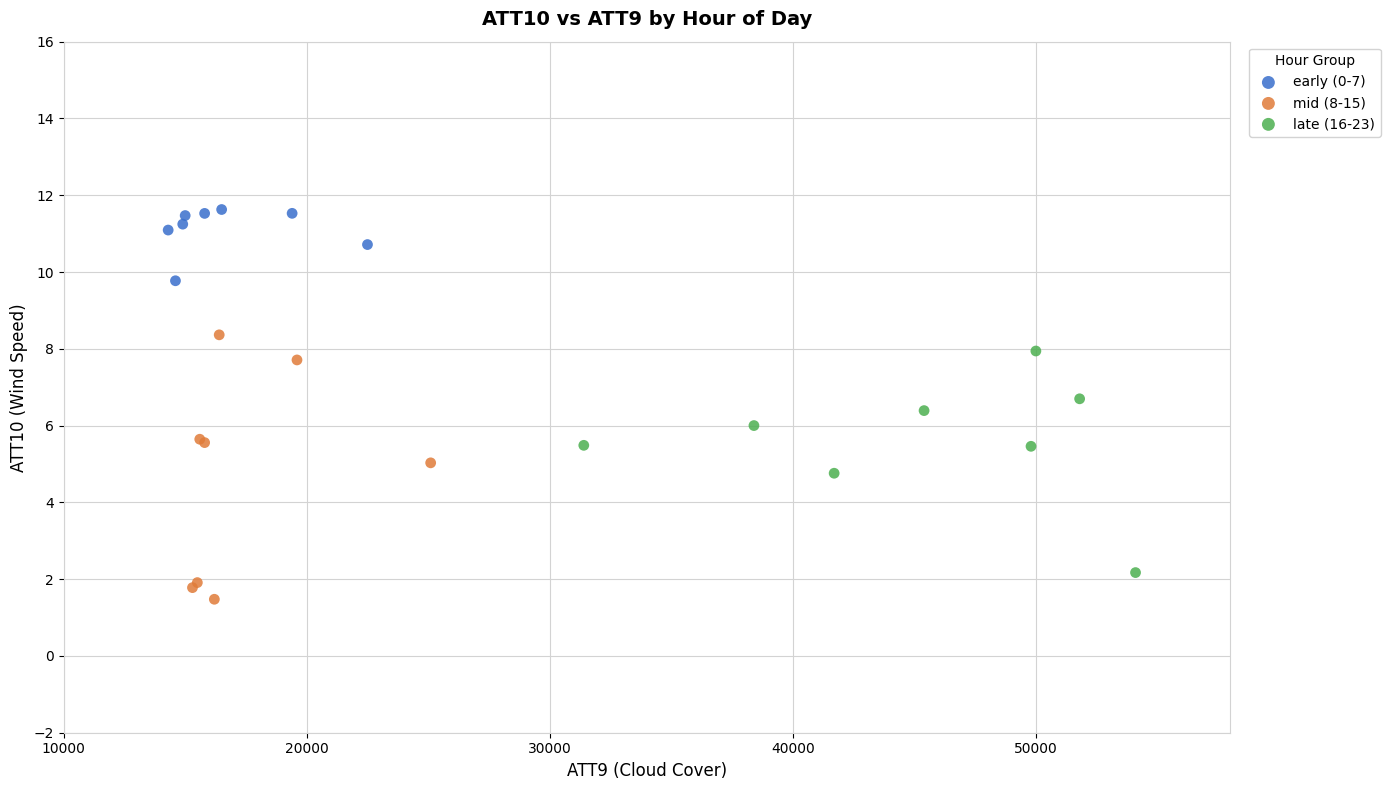

What are all the series names shown in the legend?

early (0-7), mid (8-15), late (16-23)